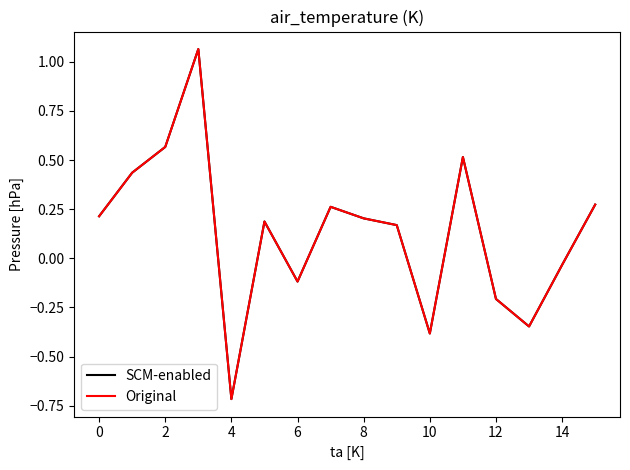

Does the chart have visible grid lines?

No